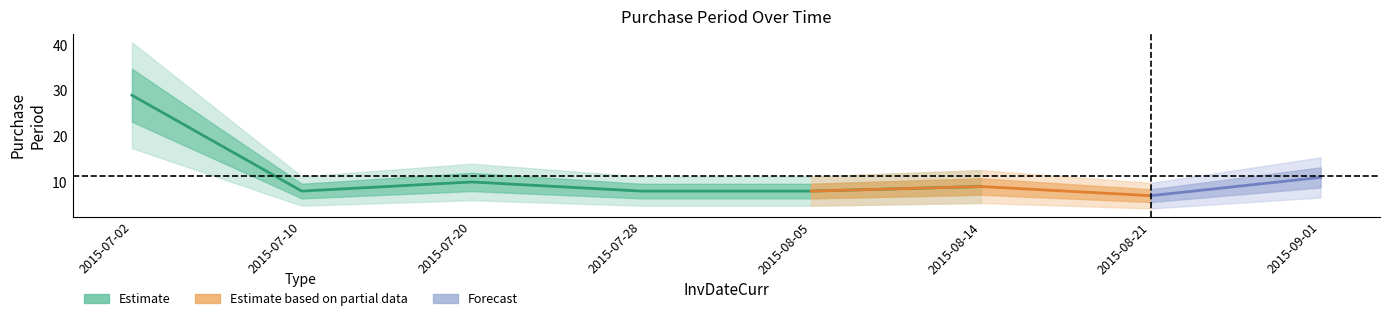

Which category has the highest value across all series?

2015-07-02